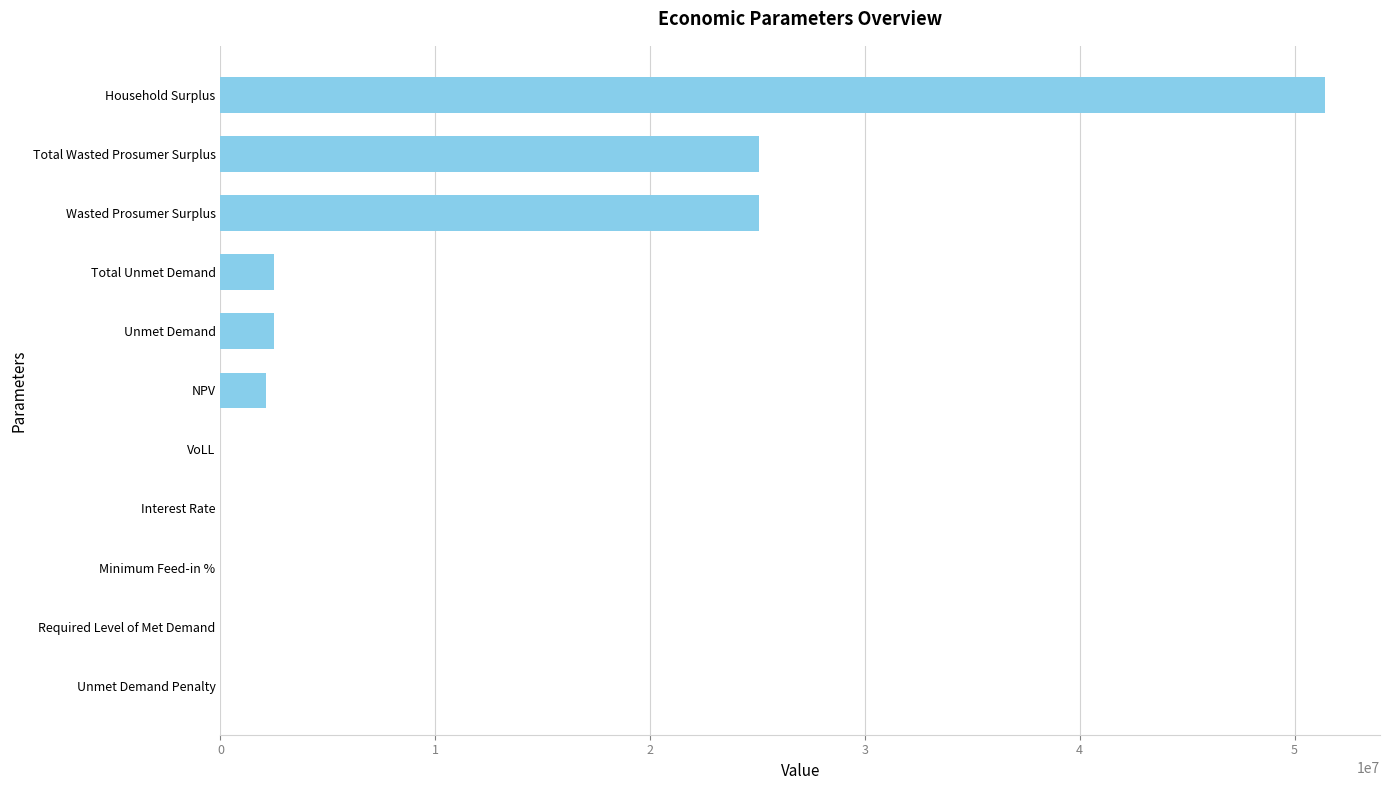

What is the average value?

9878742.2